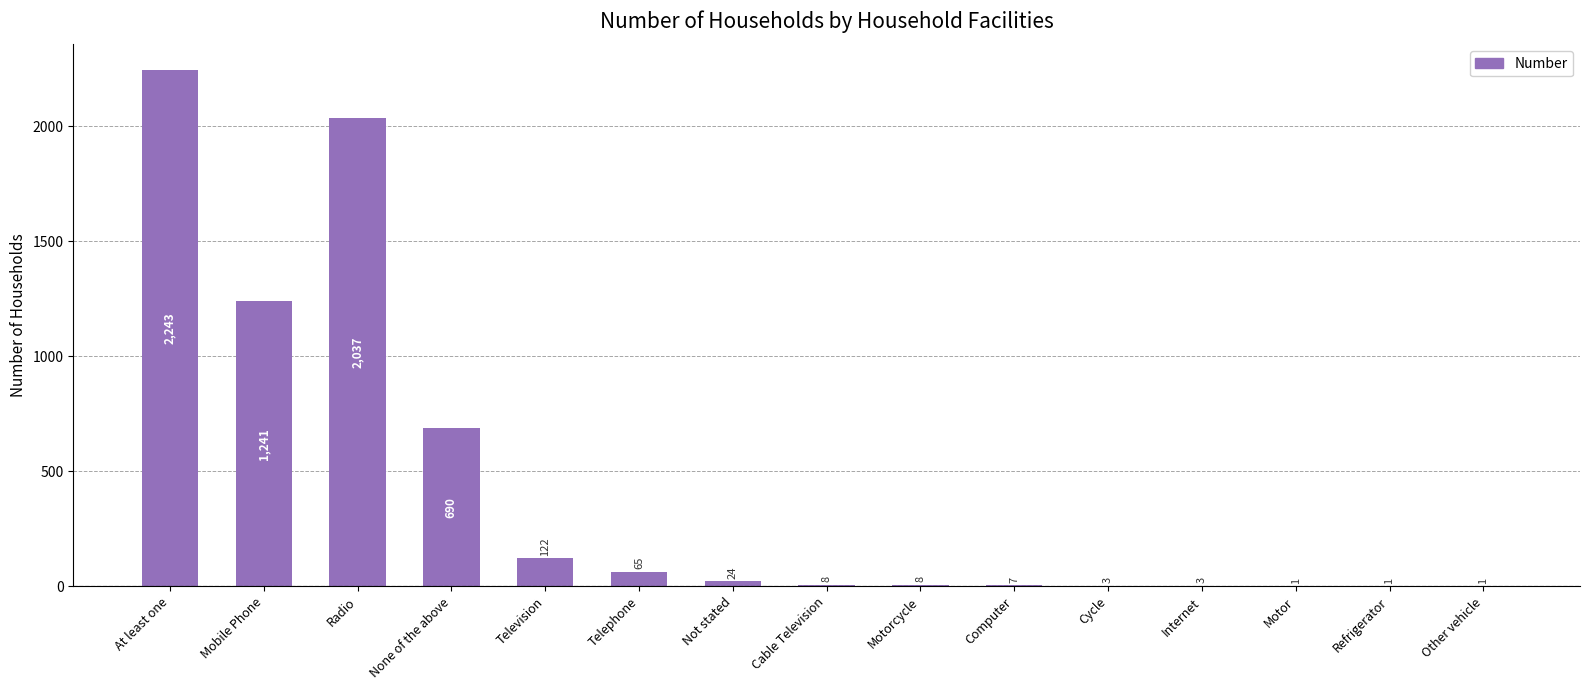

What is the ratio of the value at Computer to the value at Not stated?

0.3